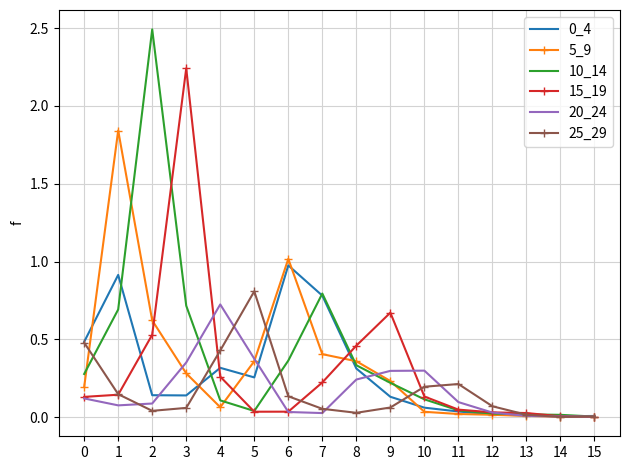

True or false: 0_4 has a value of 0.3 at 8.

True